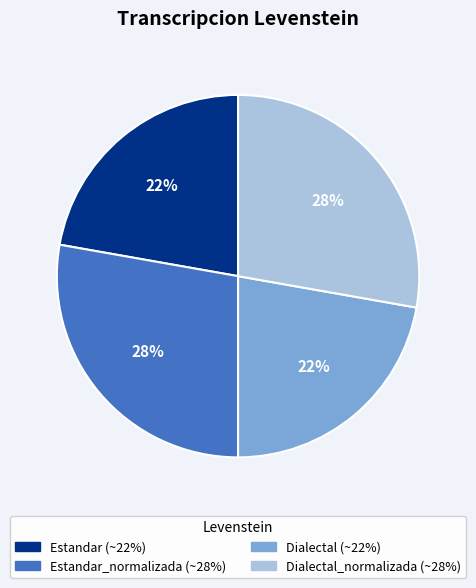

How many slices are in this pie chart?

4